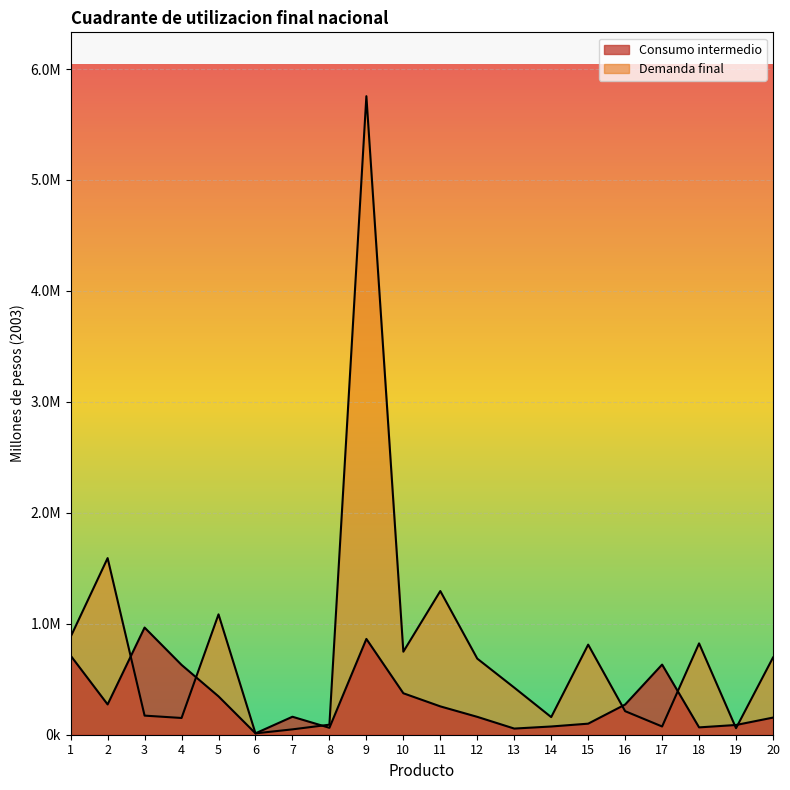

At which label does Demanda final first exceed 685879?

1